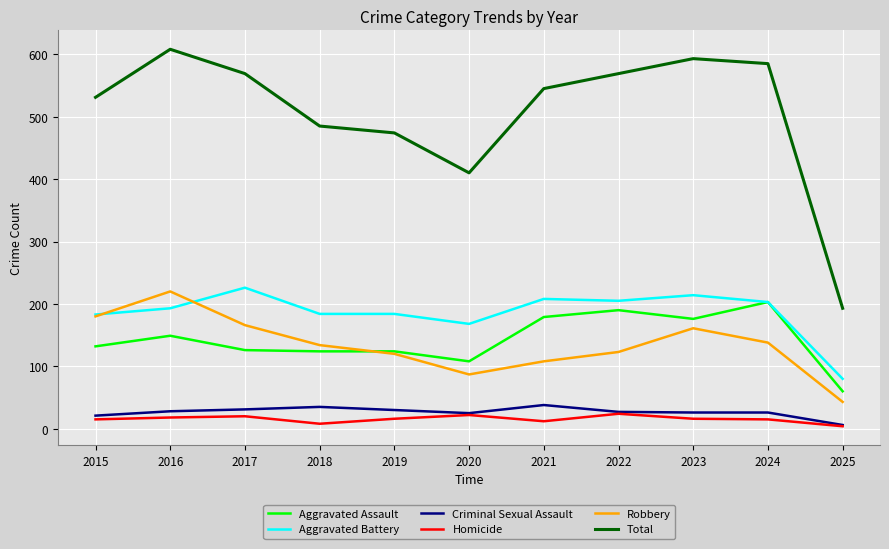

The Aggravated Battery series shows 138 at 2025. True or false?

False